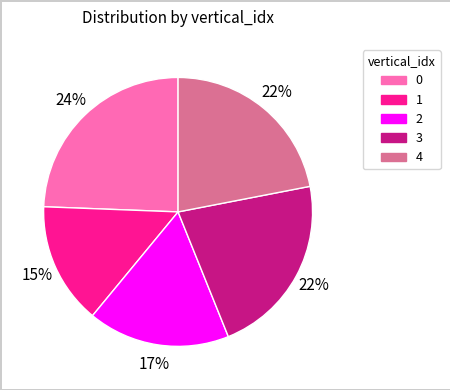

Is it true that 4 is 6% of the pie?

False